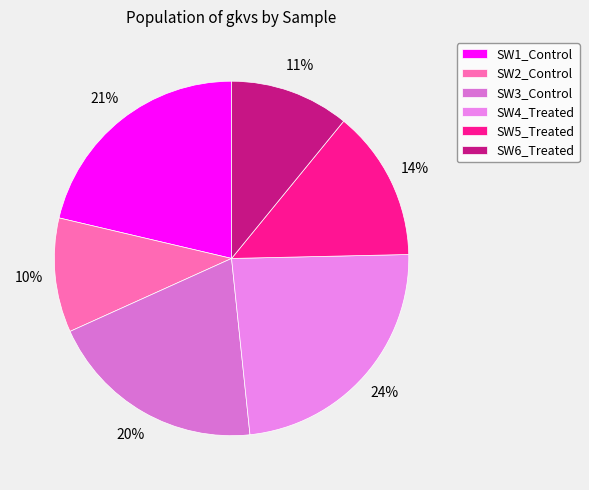

What percentage is the SW4_Treated slice, to the nearest percent?

24%